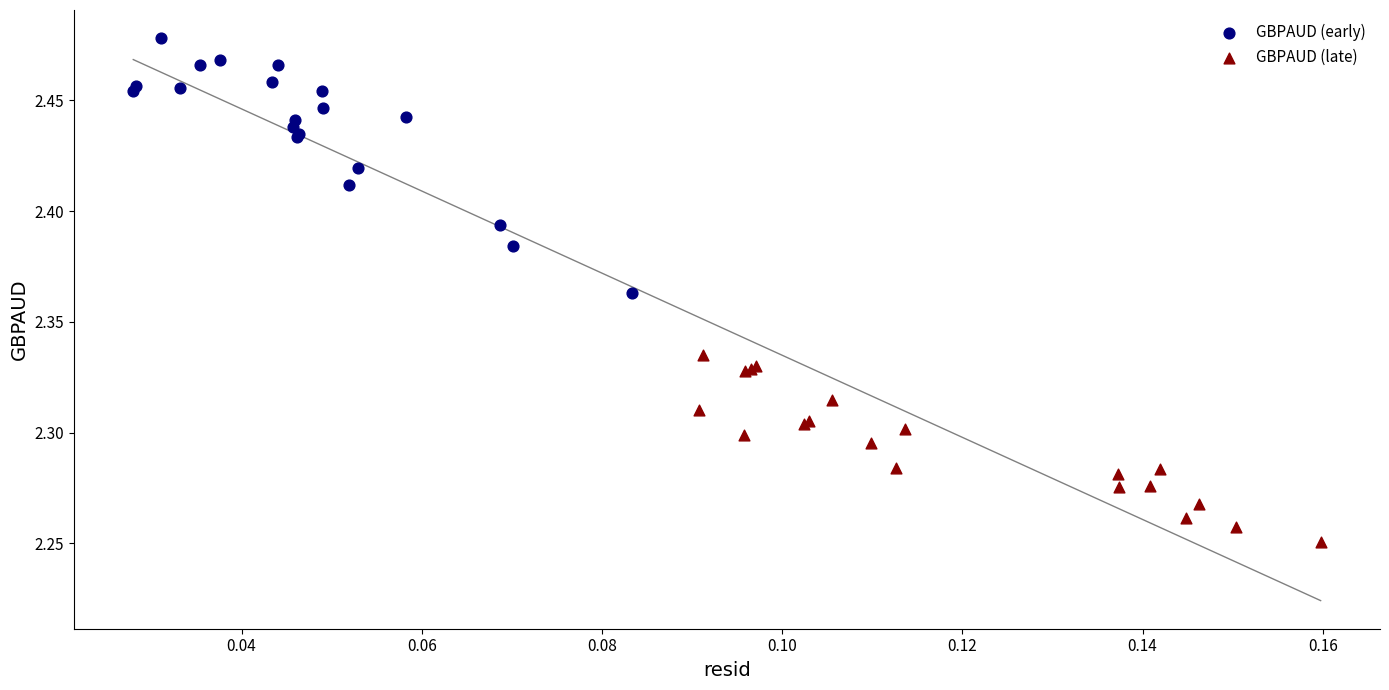

Which series has the widest spread of Y values?

GBPAUD (early)